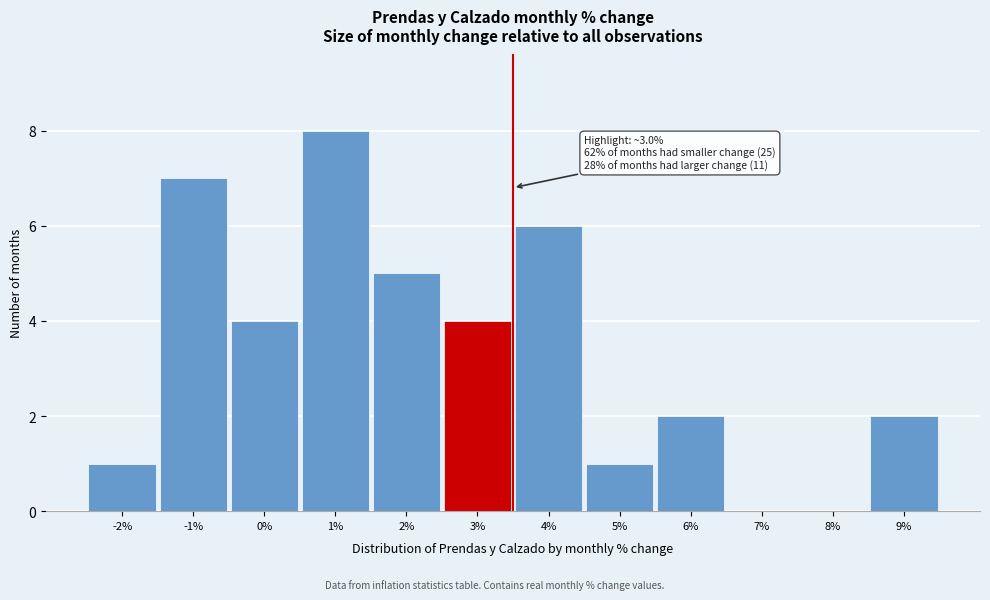

Reading left to right, transcribe all the data shown in this chart.

-2%=1	-1%=7	0%=4	1%=8	2%=5	3%=4	4%=6	5%=1	6%=2	7%=0	8%=0	9%=2